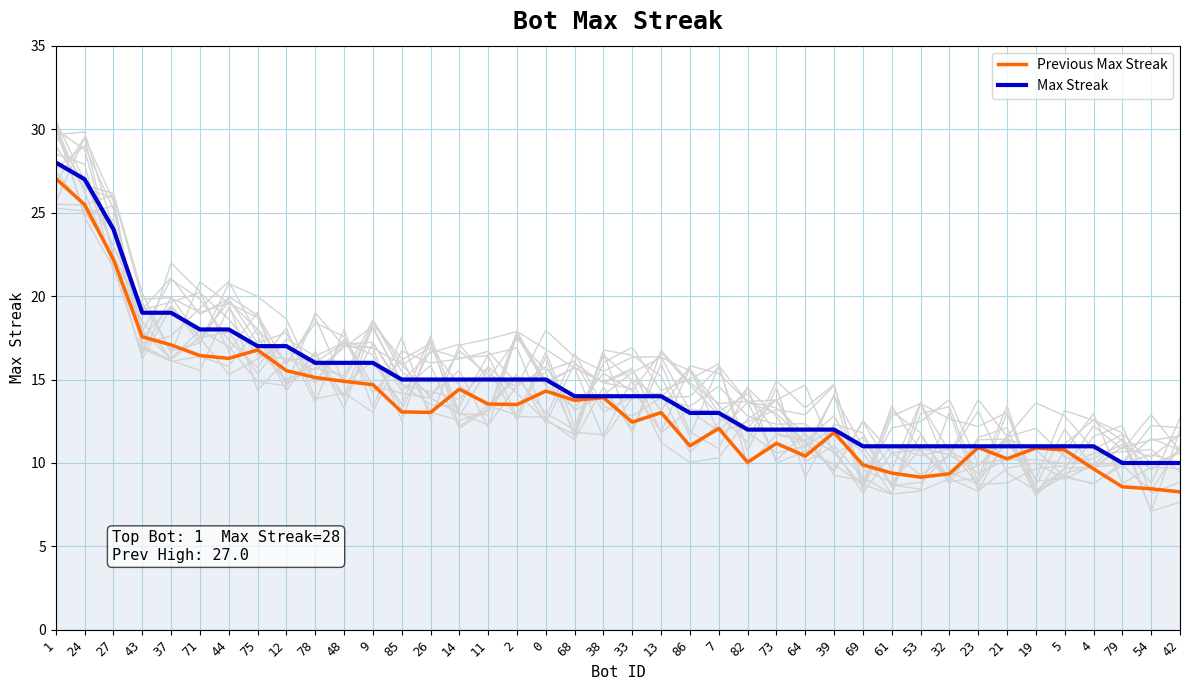

Is it true that Previous Max Streak equals 5.1 at 53?

False